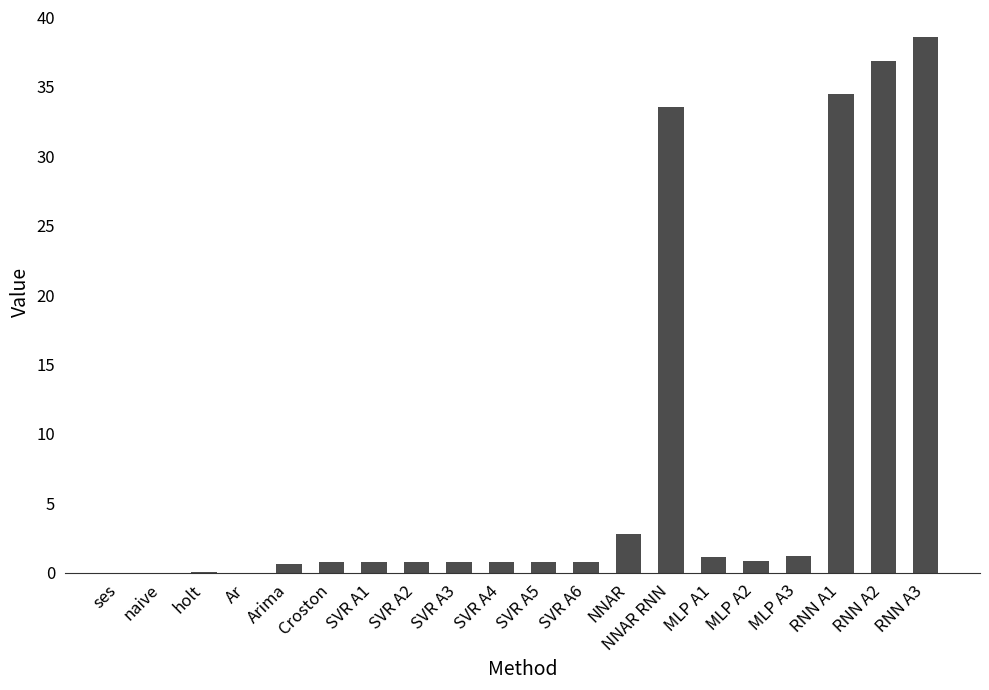

What is the sum of the values at ses and RNN A1?

34.5